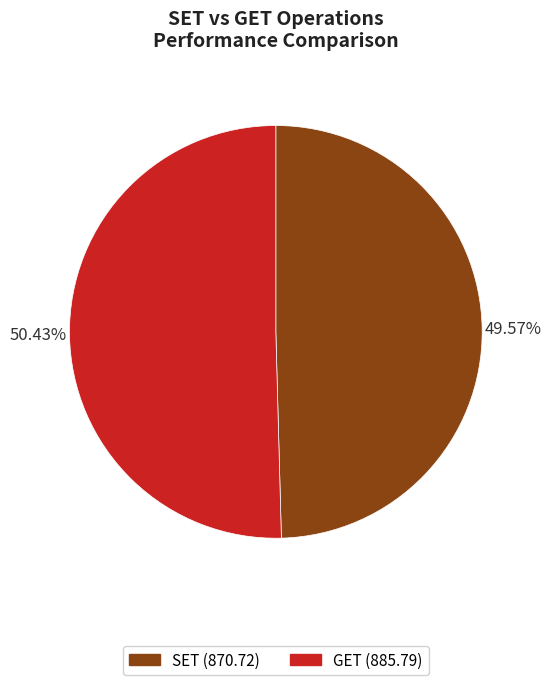

How many slices are in this pie chart?

2